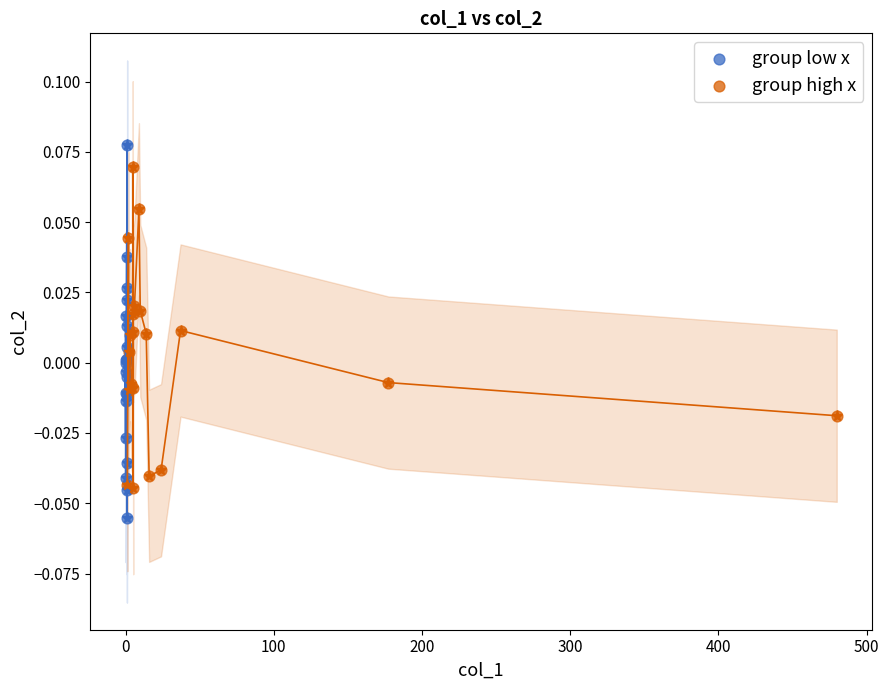

Which series has the widest spread of Y values?

group low x